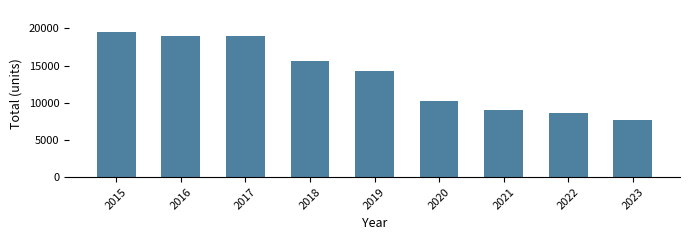

What is the maximum value shown in the chart?

19544